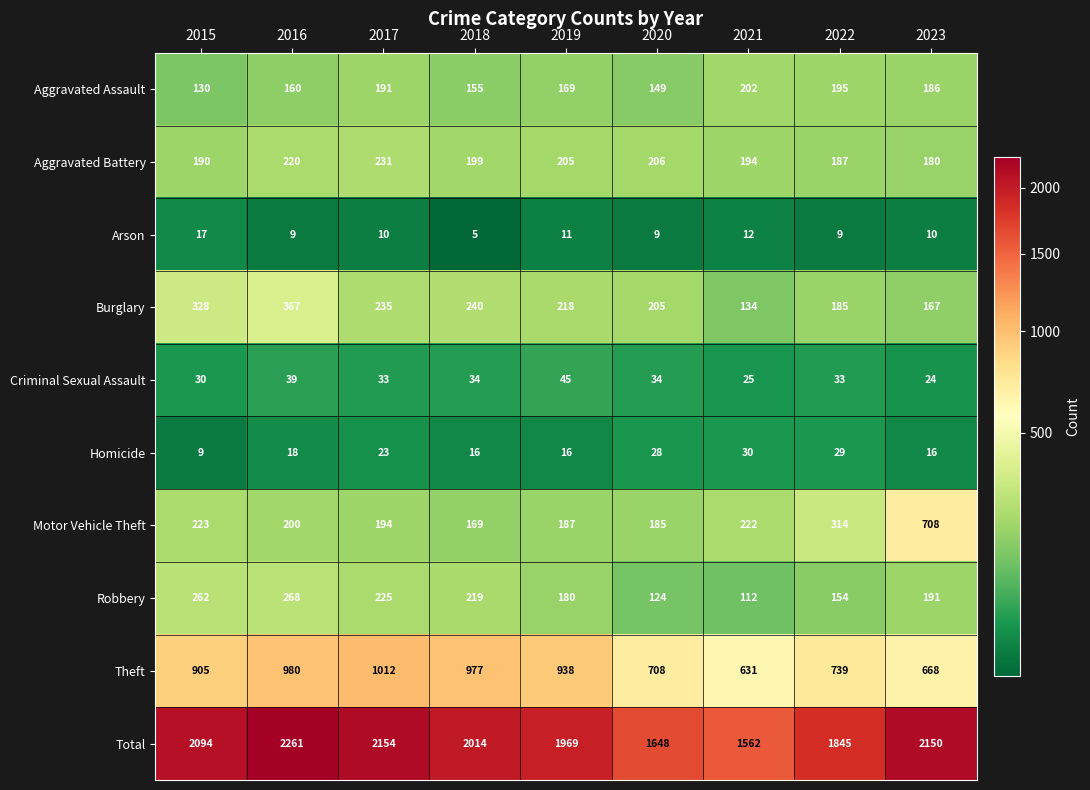

How many distinct data groups are displayed?

10